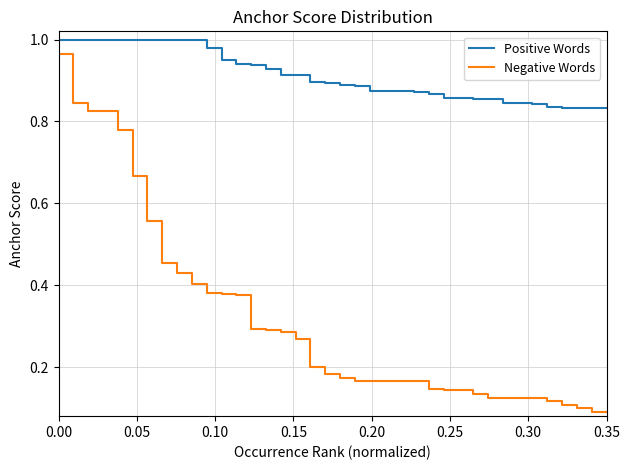

True or false: Negative Words and Positive Words cross at least once.

False